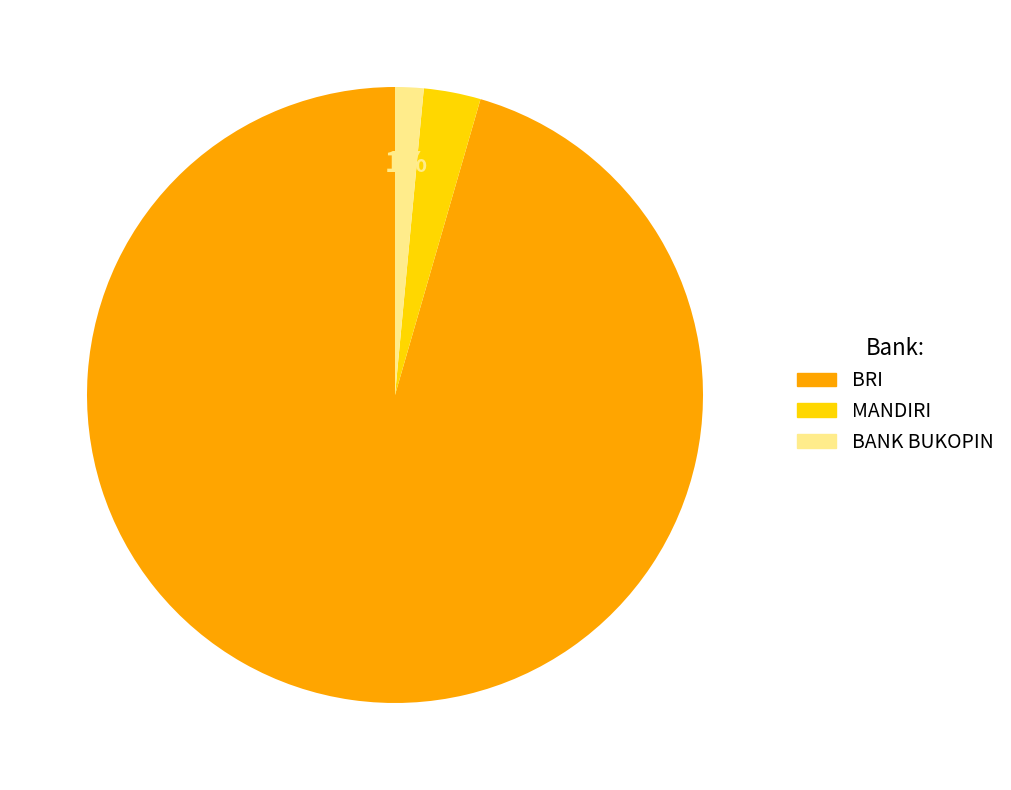

The BANK BUKOPIN slice represents 1% of the pie. True or false?

True